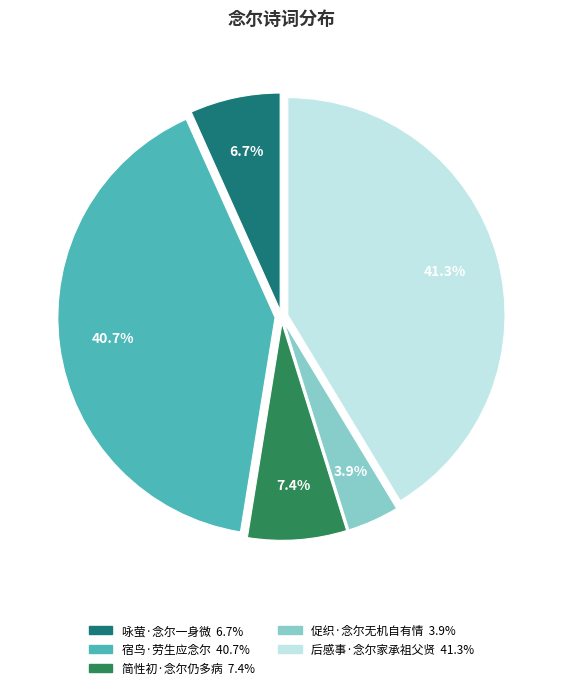

Combined, do 咏萤·念尔一身微 and 促织·念尔无机自有情 account for over 50%?

No